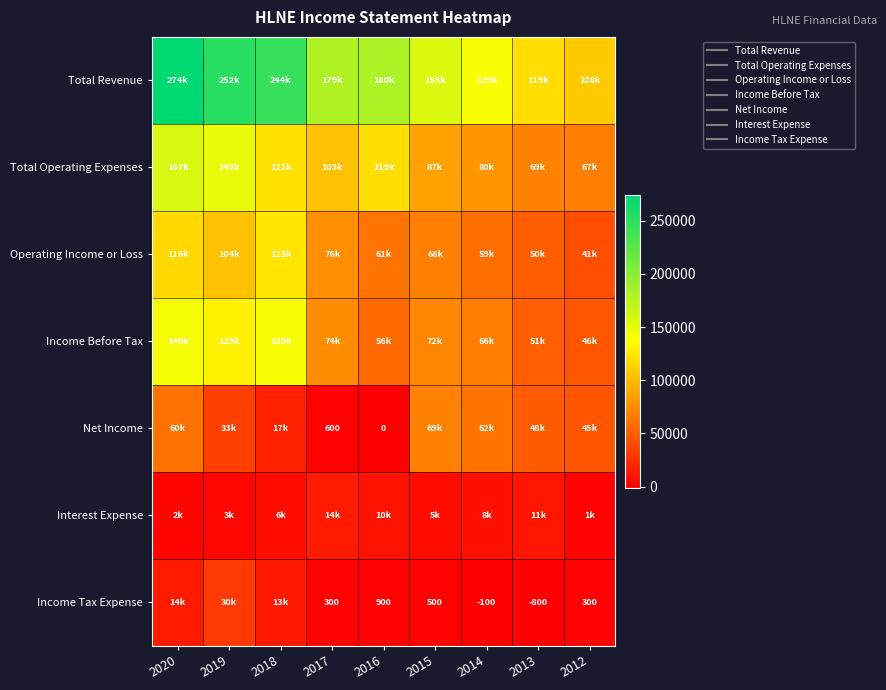

Which has a higher value, 2018 or 2013?

2018